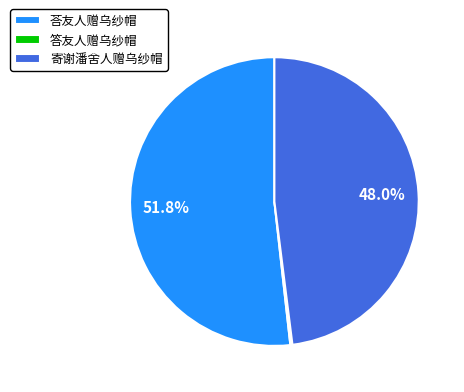

What portion of the pie excludes 荅友人赠乌纱帽?

48.2%